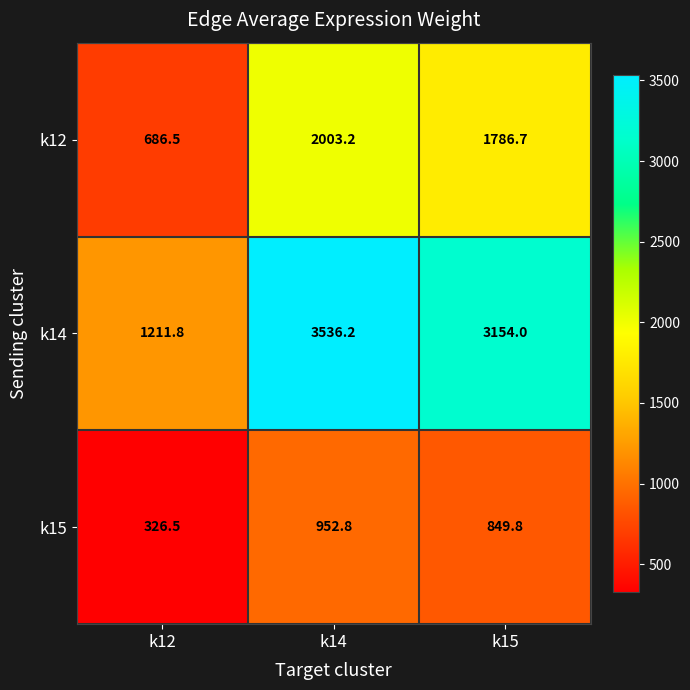

Between k12 and k14, which series saw the biggest shift?

k14